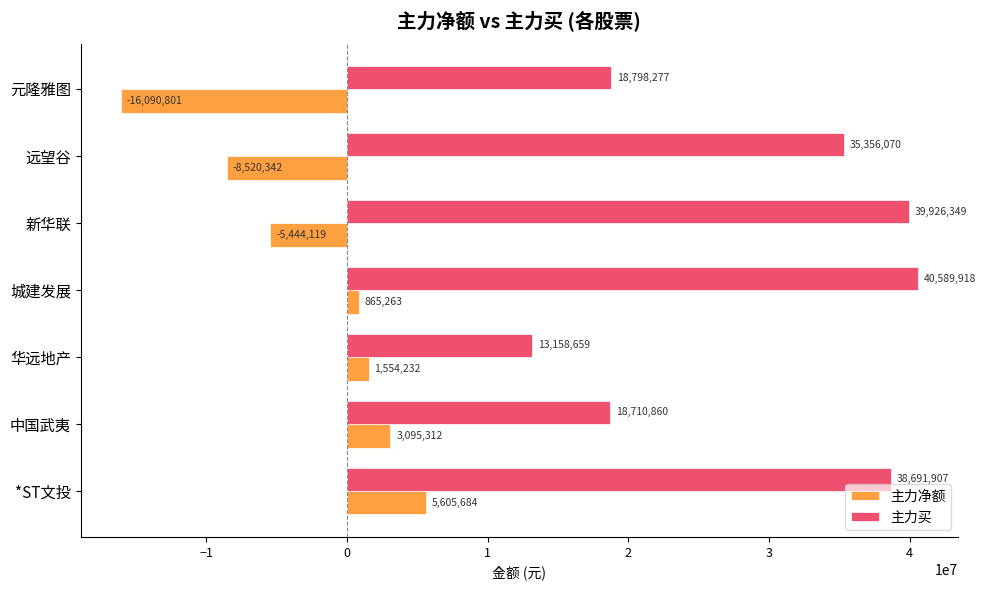

At which label is 主力买 closest to 26874288?

元隆雅图